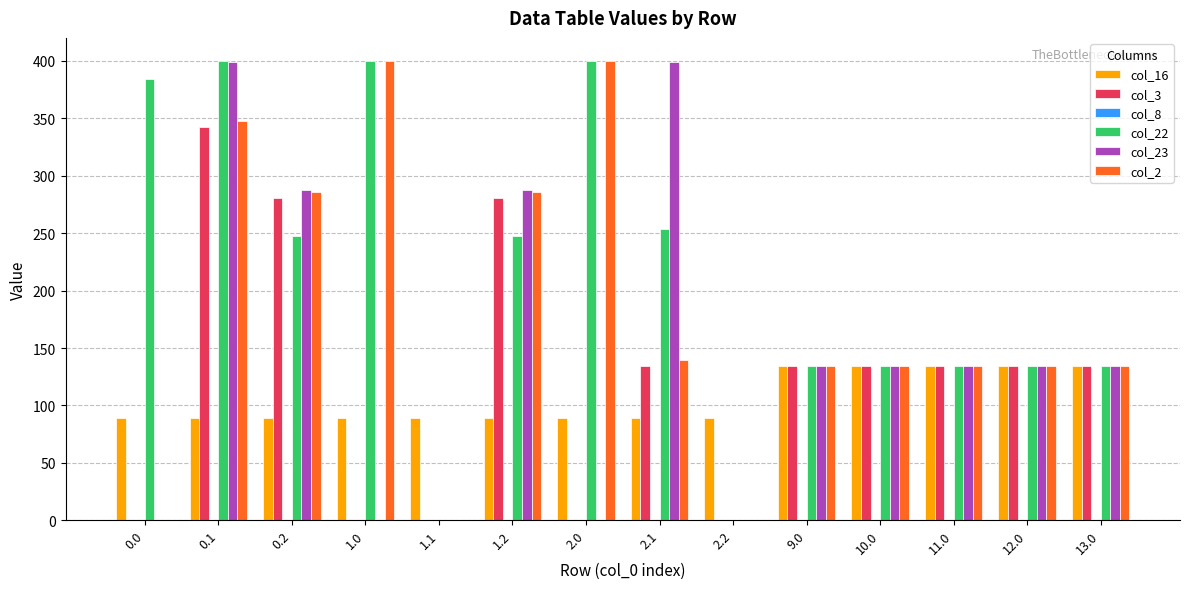

Is the value of col_22 at 2.0 greater than the value of col_23 at 0.0?

Yes